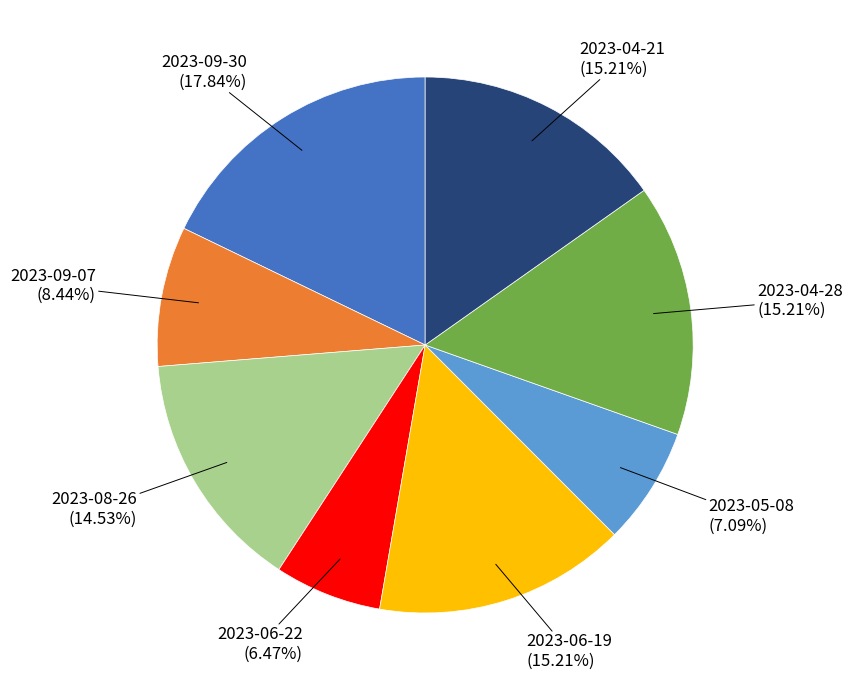

Count the number of slices in the pie.

8